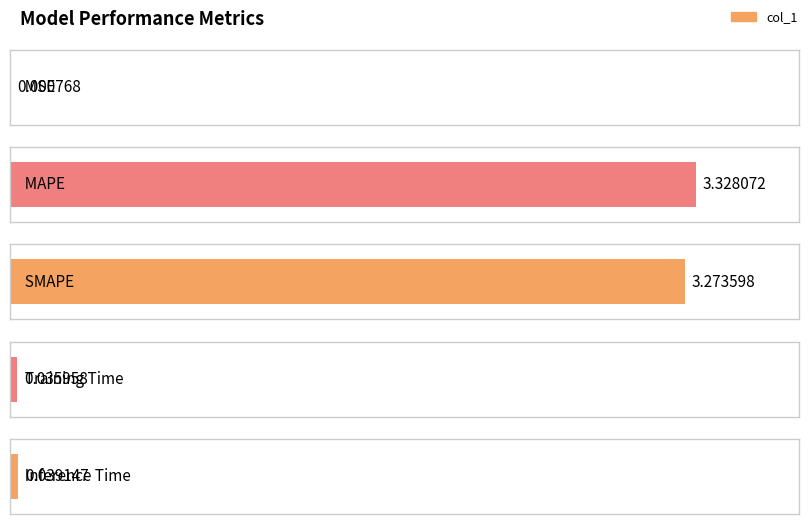

What is the change in value from SMAPE to Inference Time?

-3.2